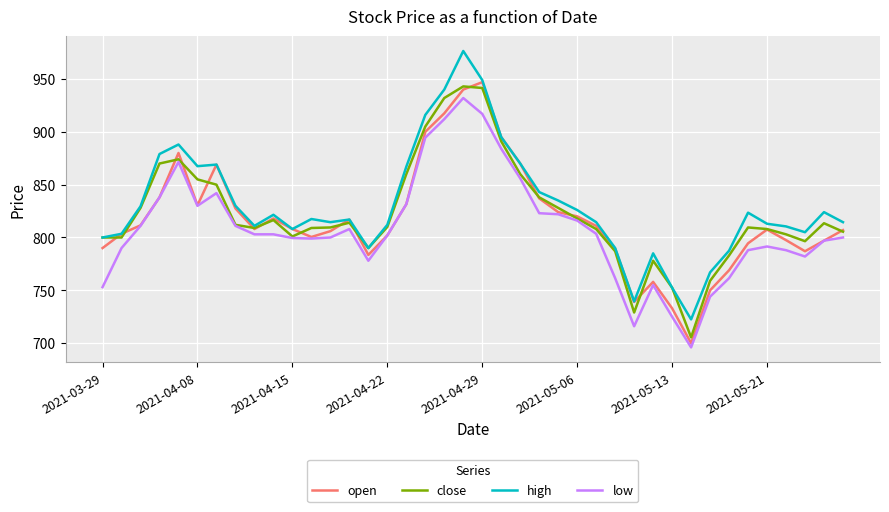

Does the chart display data point markers on the line(s)?

No